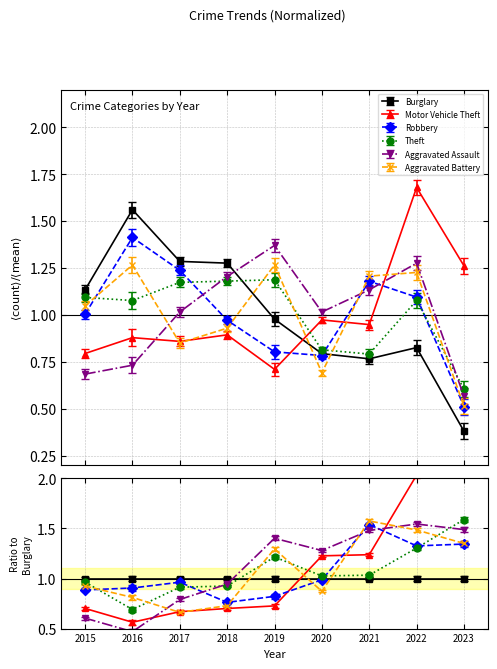

Reading left to right, list all the values displayed in this chart.

Burglary: 1.1	1.6	1.3	1.3	1.0	0.8	0.8	0.8	0.4
Motor Vehicle Theft: 0.8	0.9	0.9	0.9	0.7	1.0	0.9	1.7	1.3
Robbery: 1.0	1.4	1.2	1.0	0.8	0.8	1.2	1.1	0.5
Theft: 1.1	1.1	1.2	1.2	1.2	0.8	0.8	1.1	0.6
Aggravated Assault: 0.7	0.7	1.0	1.2	1.4	1.0	1.1	1.3	0.6
Aggravated Battery: 1.0	1.3	0.9	0.9	1.3	0.7	1.2	1.2	0.5